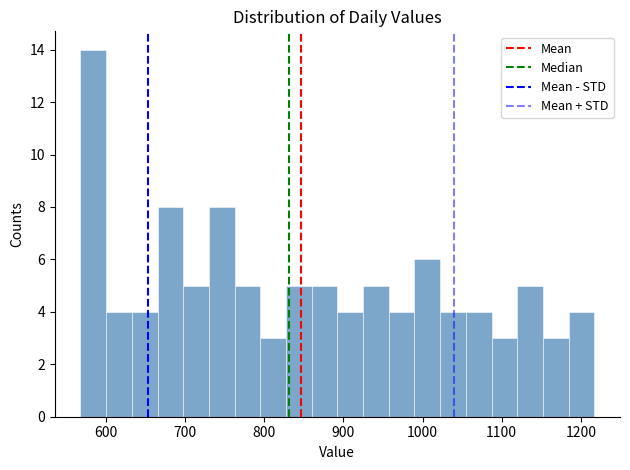

Around what value on the x-axis is the tallest bar? Give the approximate position of its centre, as read against the axis.

580